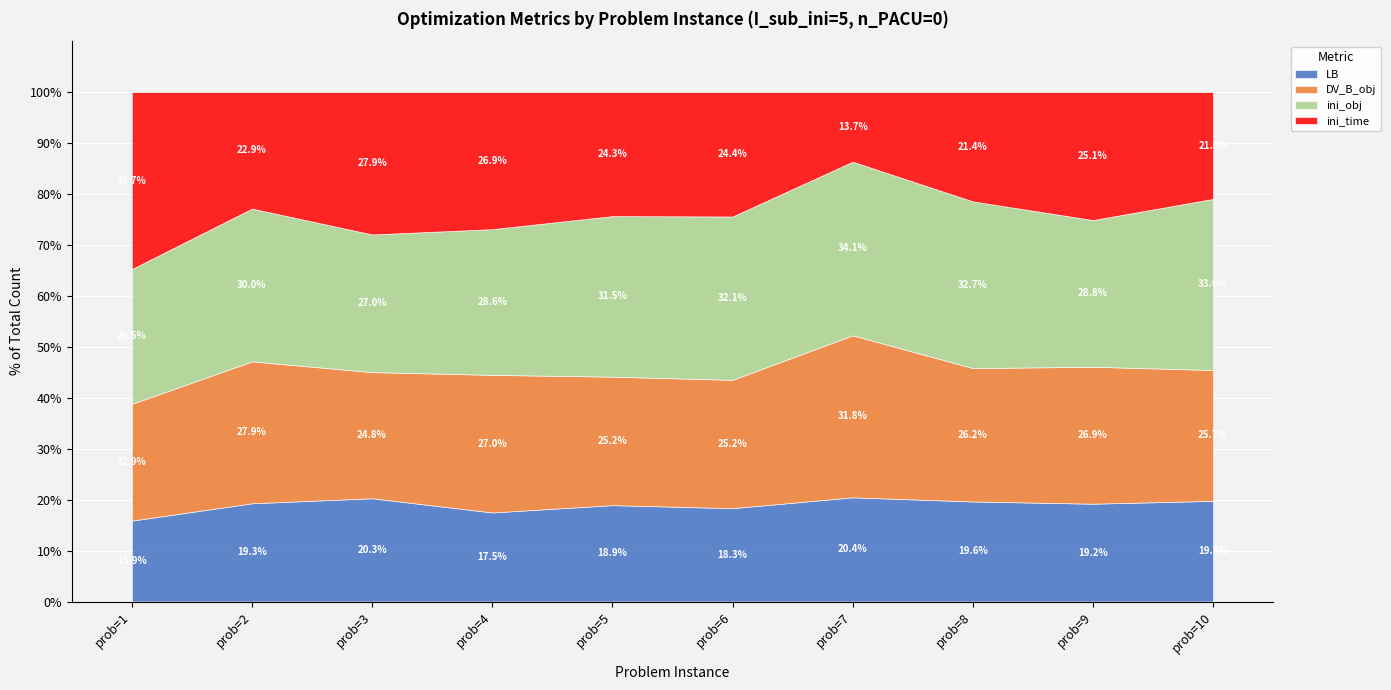

At how many categories does at least one series exceed 258?

10